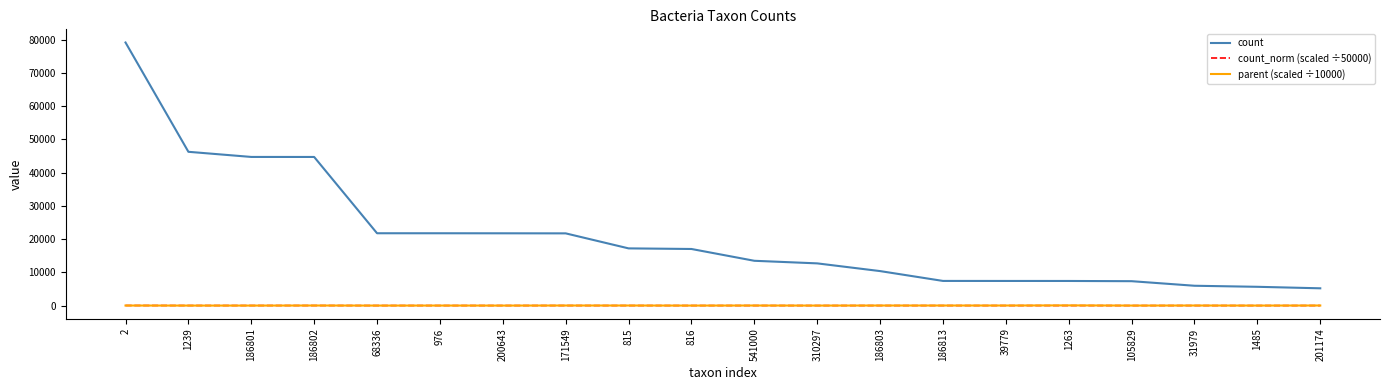

How many lines are shown in the chart?

3